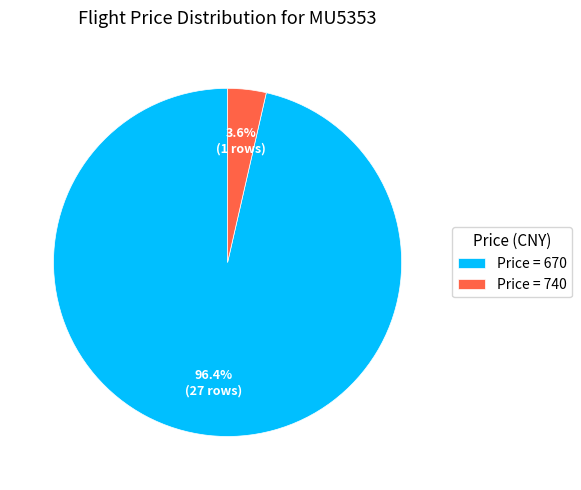

Rank the categories by value from lowest to highest.

Price = 740, Price = 670